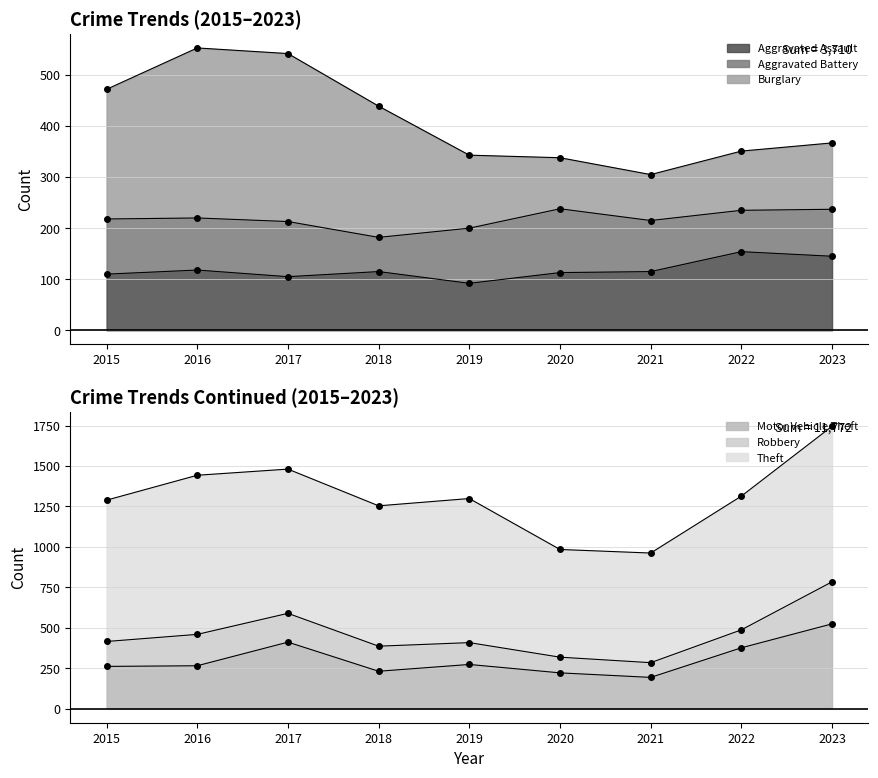

What is the highest value of the Aggravated Assault series?

154